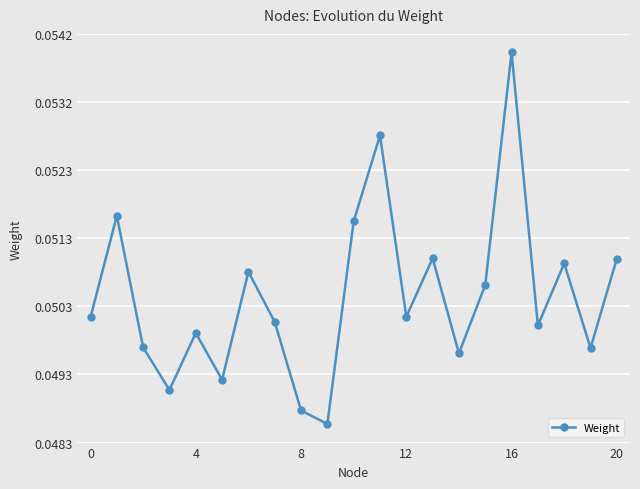

What is the sum of all values?

1.1